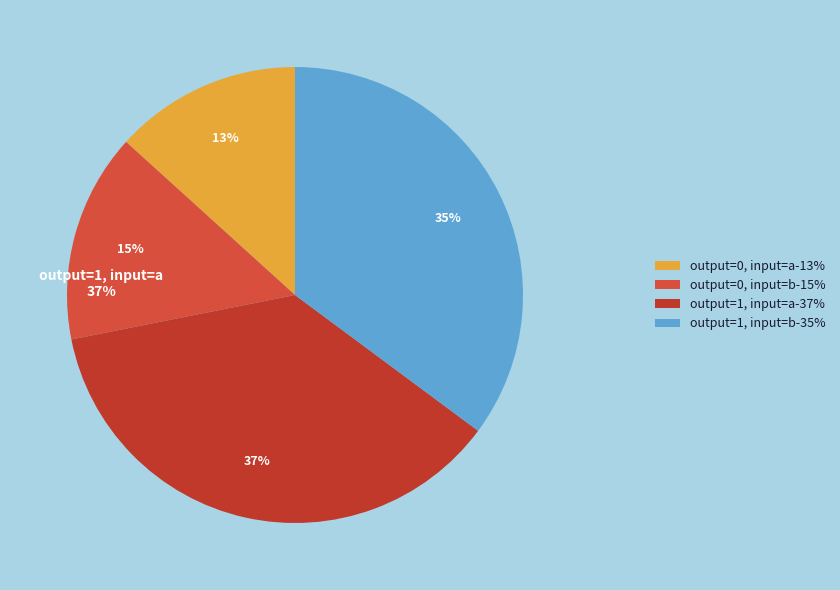

How many slices are in this pie chart?

4